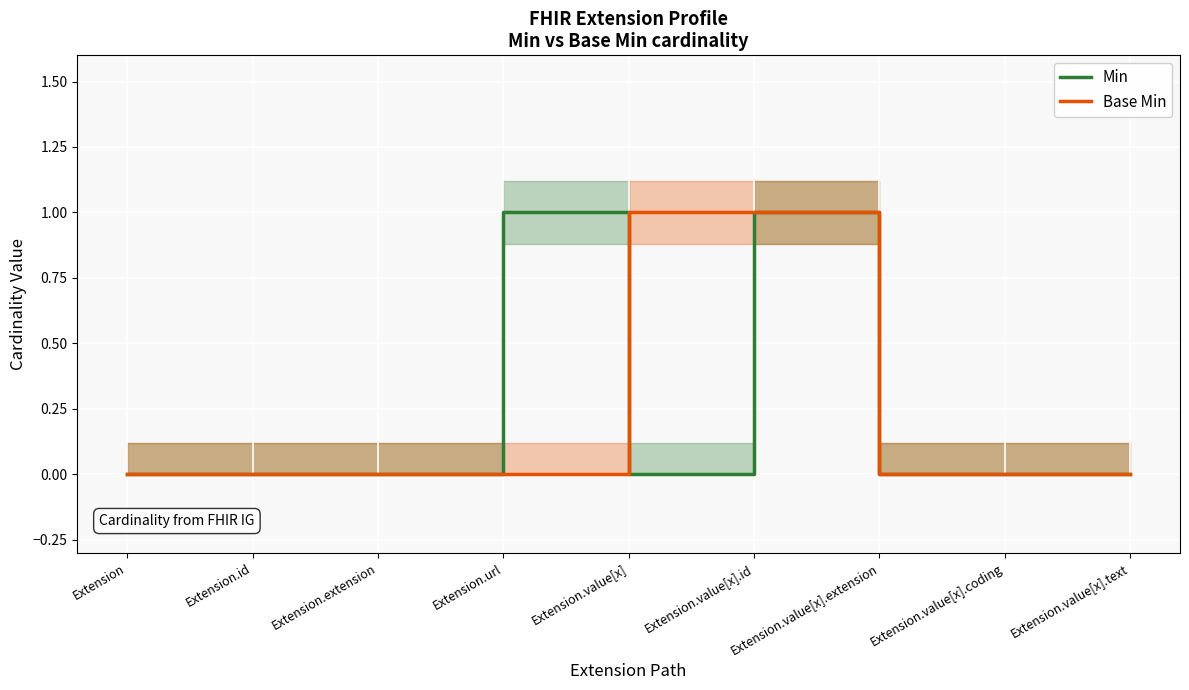

Where is the first local maximum for Min?

Extension.url